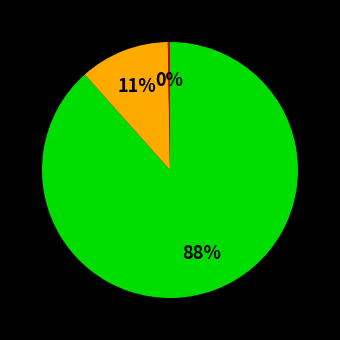

Is there any slice that represents more than half of the pie?

Yes